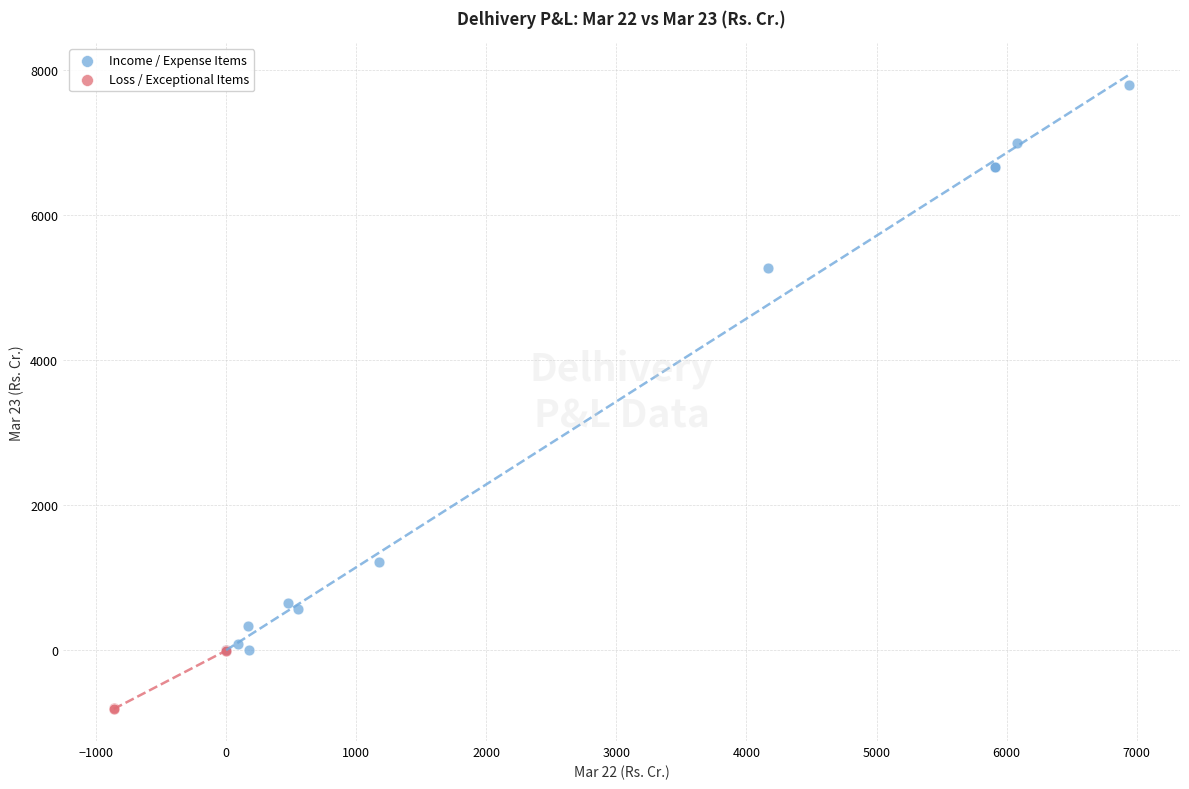

Which series contains the highest Y value?

Income / Expense Items